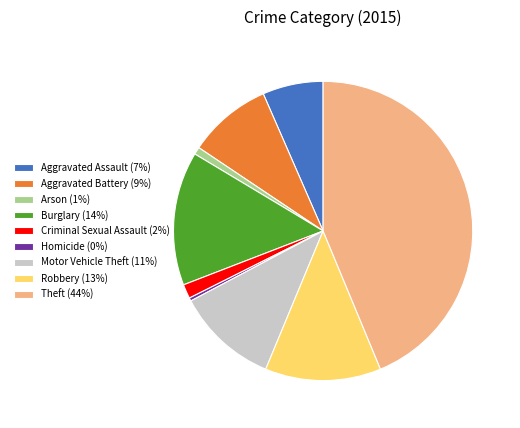

Between Robbery (13%) and Aggravated Battery (9%), which is larger?

Robbery (13%)